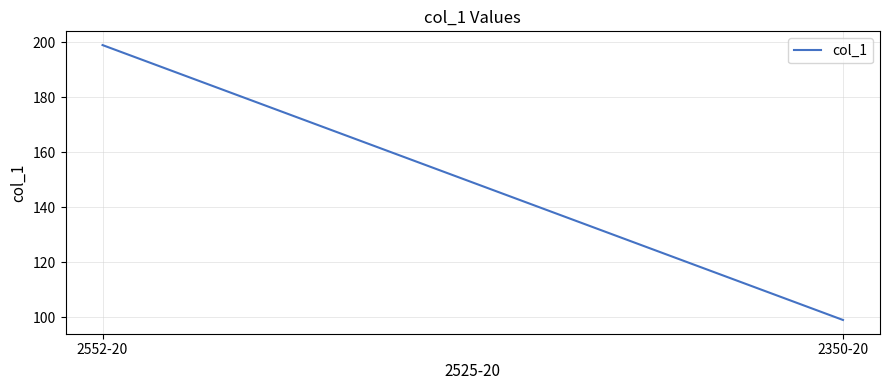

What position from the right is 2552-20?

2